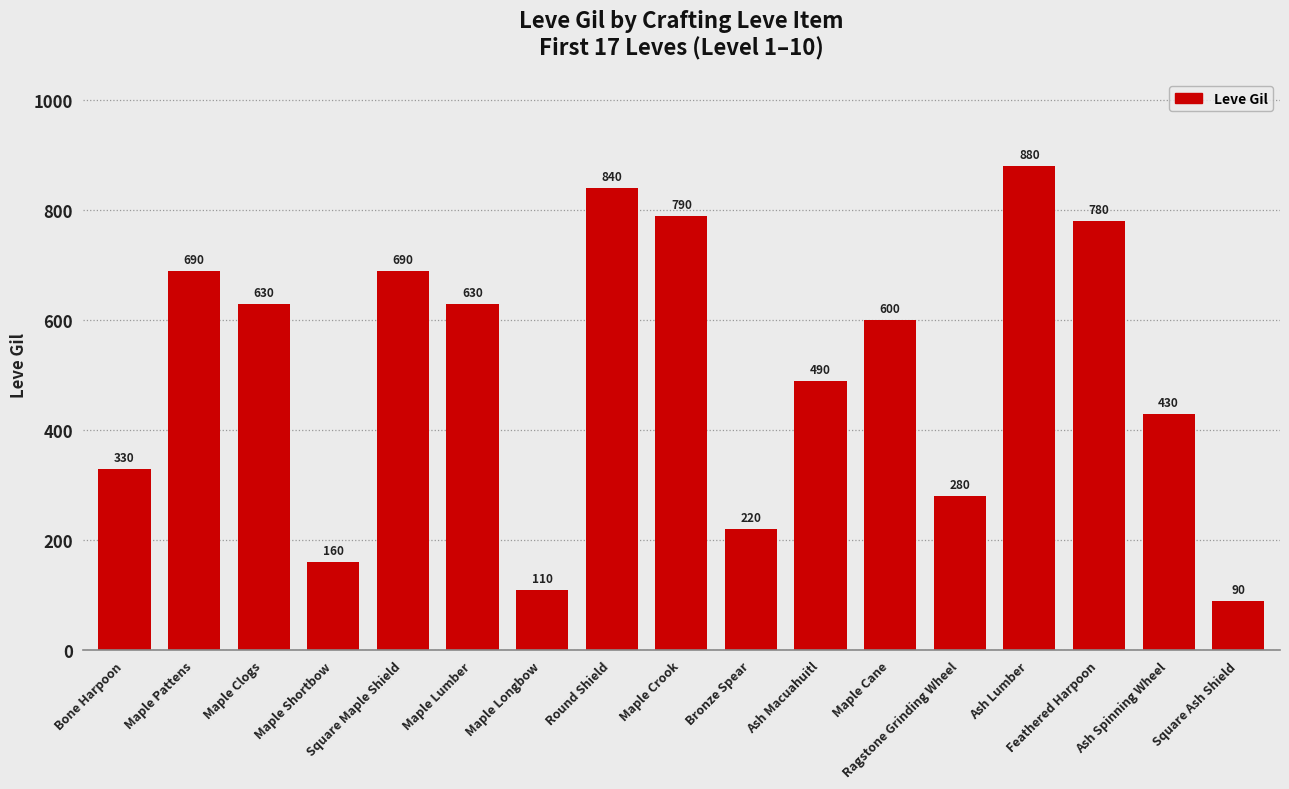

What is the difference between the maximum and second lowest values?

770